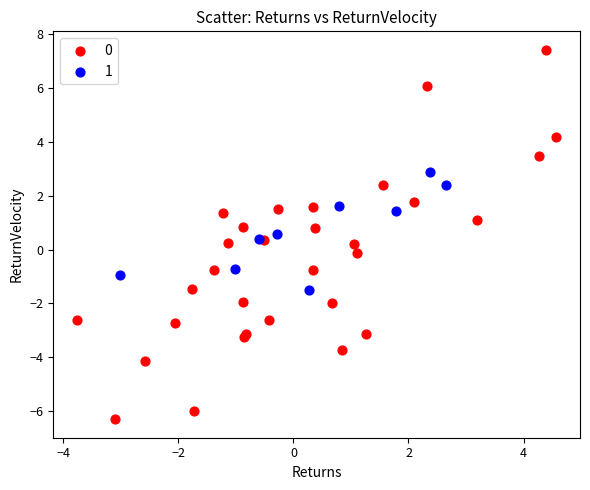

Which series has the widest spread of Y values?

0